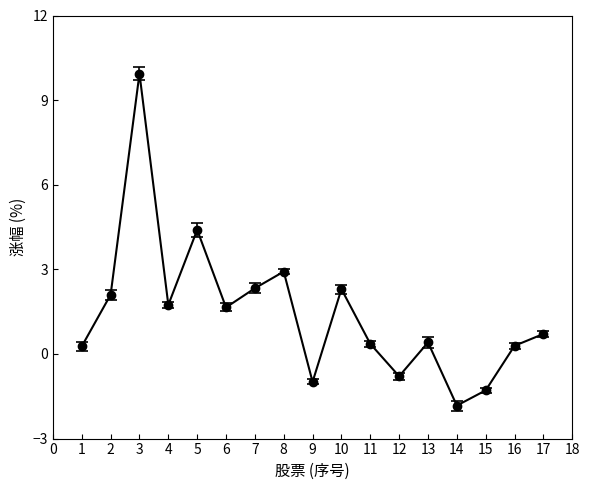

What is the average value?

1.4